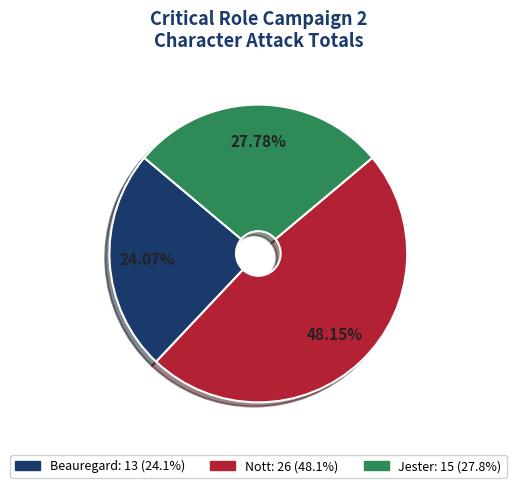

To the nearest percent, what is the difference between the Nott and Beauregard slice percentages?

24%